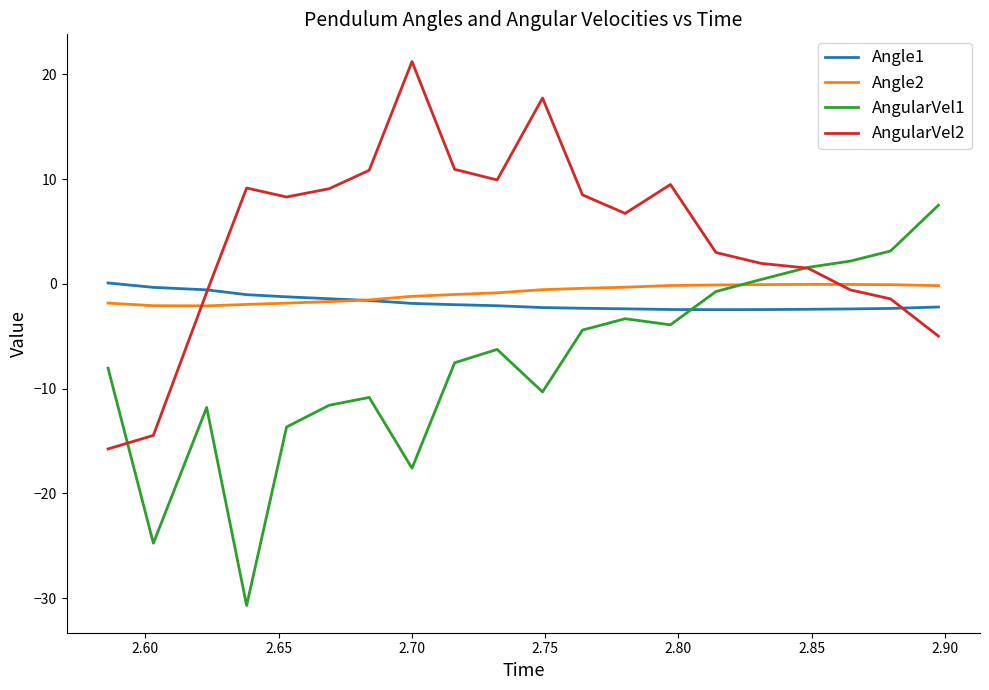

Which series has the largest total across all categories?

AngularVel2